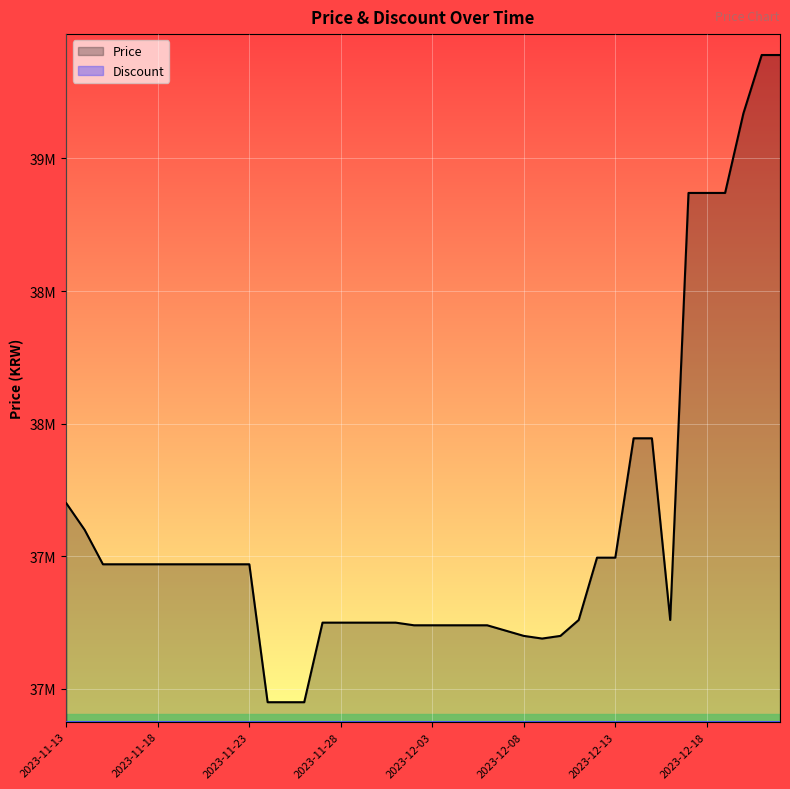

What are all the series names shown in the legend?

Price, Discount